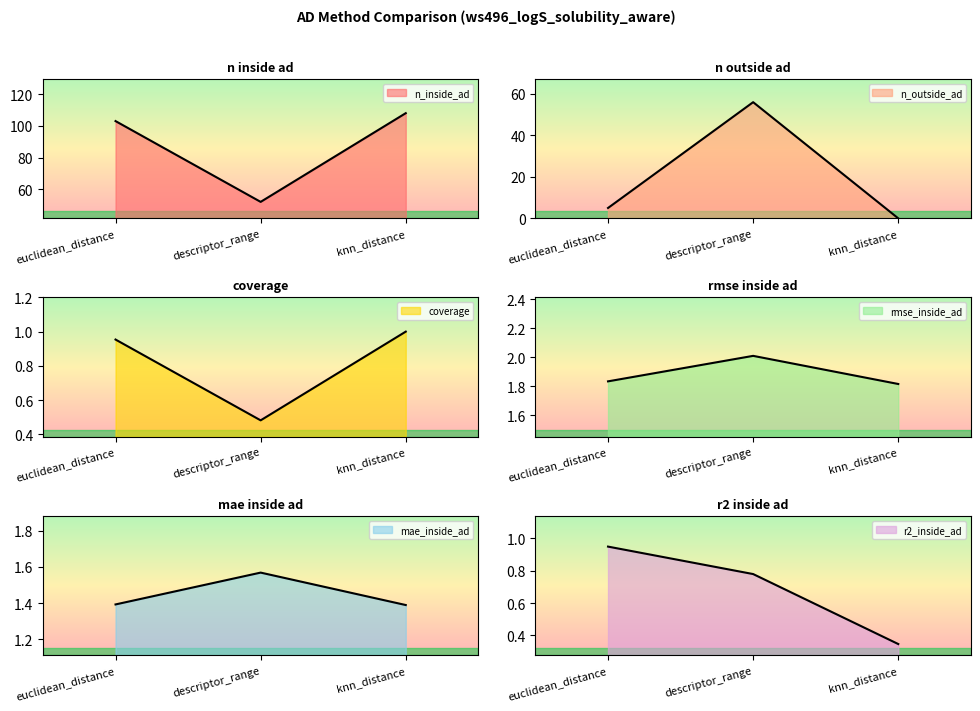

The value of n_outside_ad at euclidean_distance is 103.0. True or false?

True